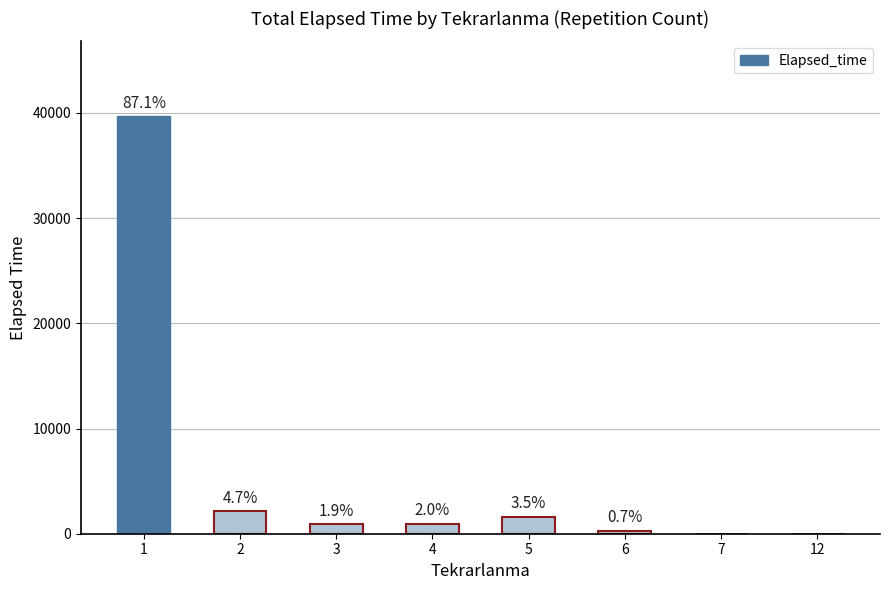

Are the bars horizontal?

No